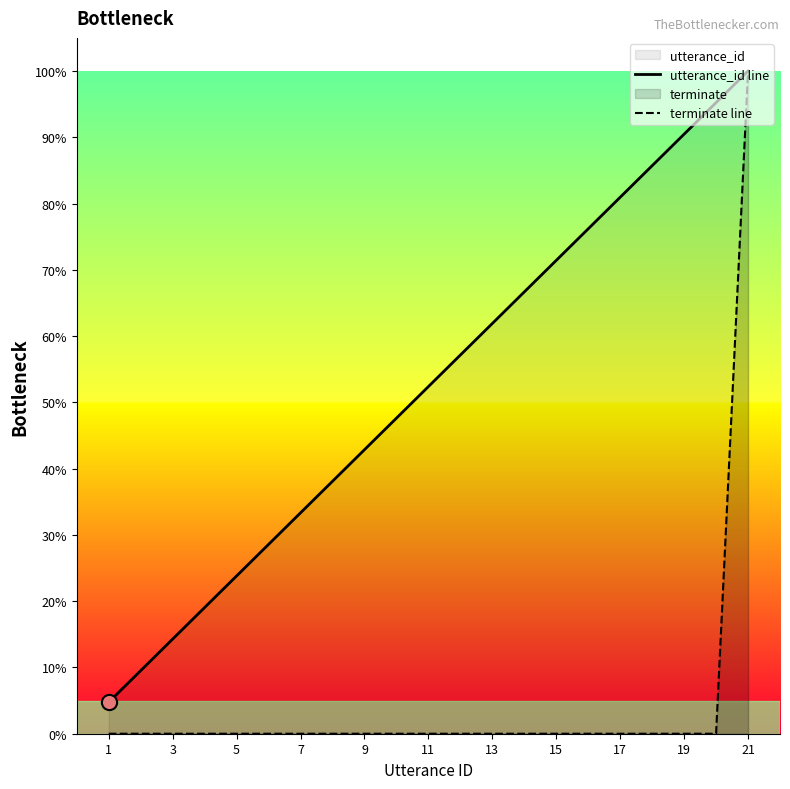

At how many categories does at least one series exceed 54?

10